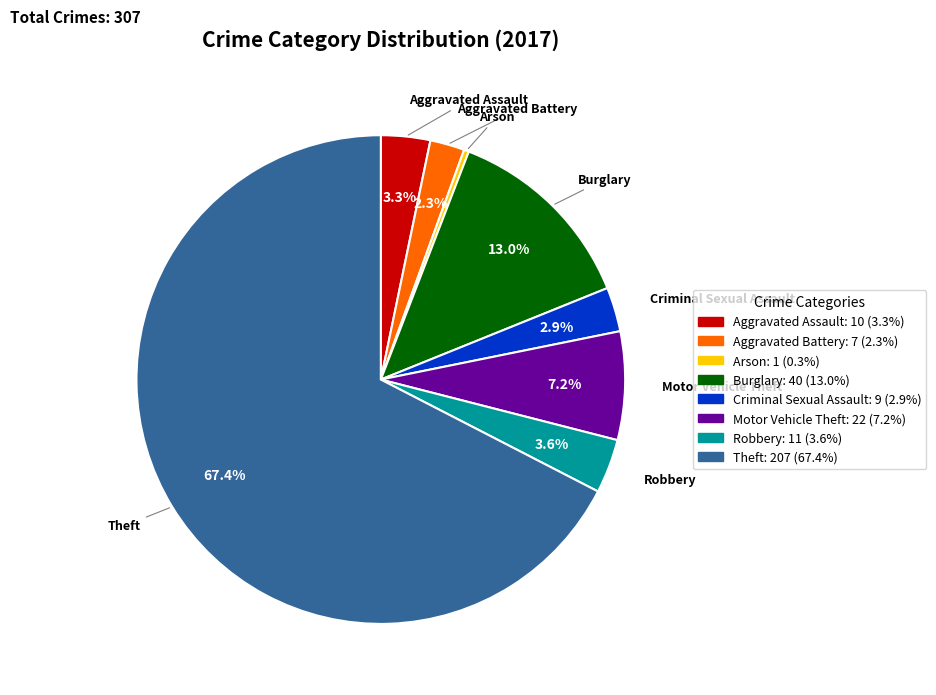

Which has a higher value, Motor Vehicle Theft or Aggravated Battery?

Motor Vehicle Theft